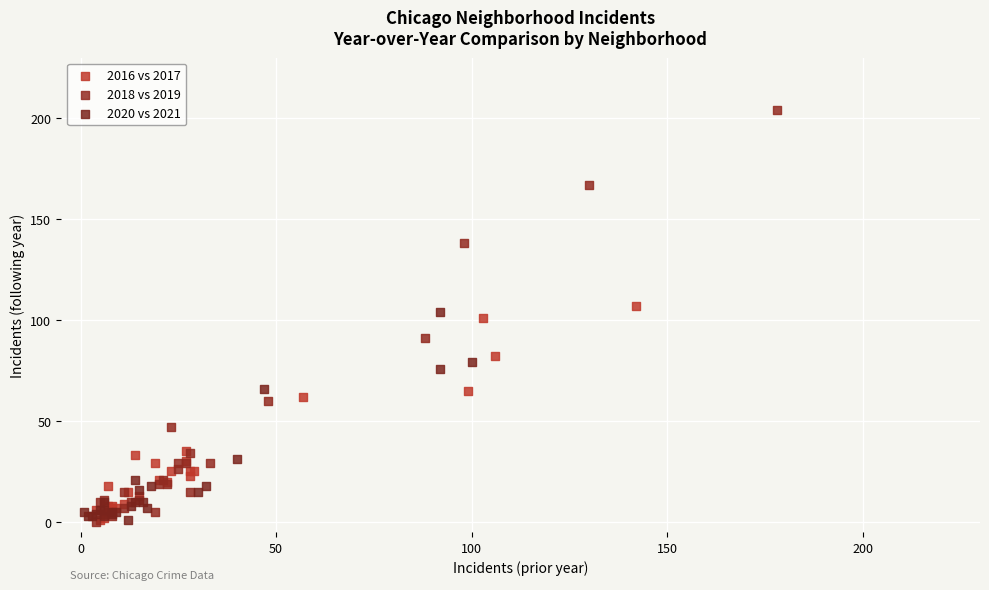

Which series has the widest spread of Y values?

2018 vs 2019